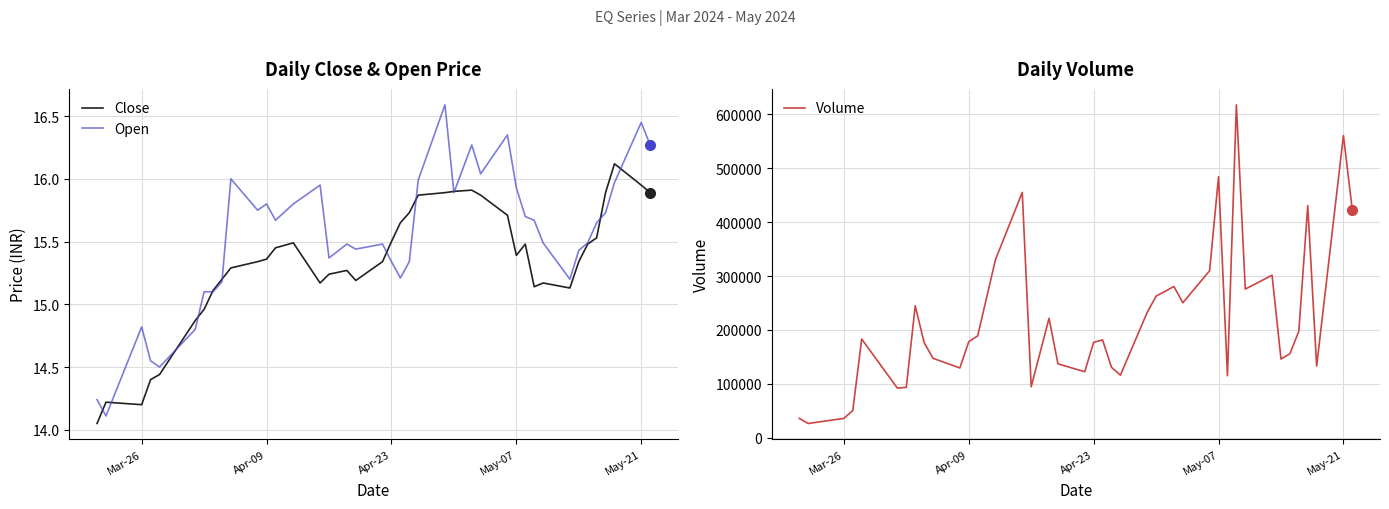

What is the minimum value for Volume?

26270